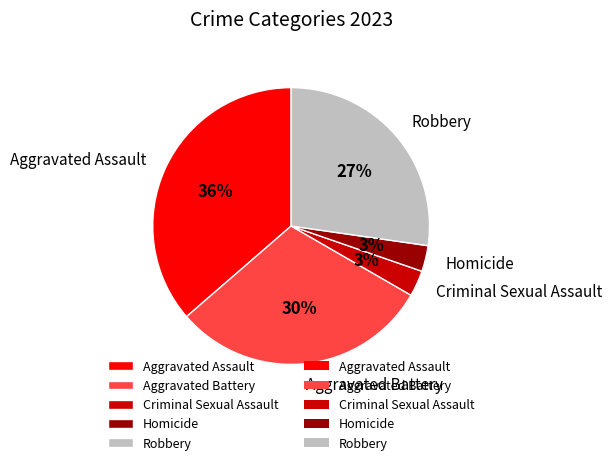

Combined, do Robbery and Homicide account for over 50%?

No